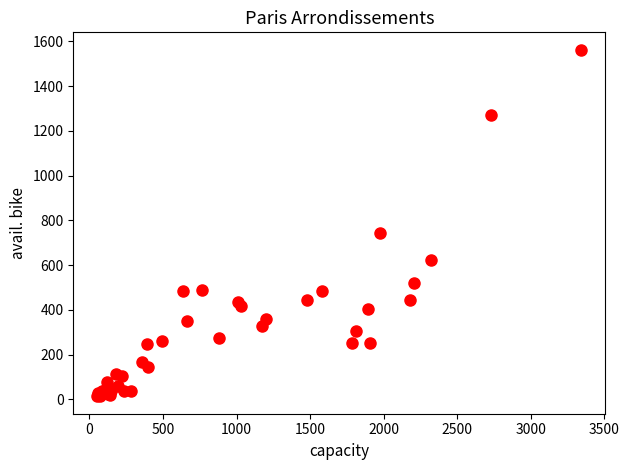

What Y value in the scatter plot is closest to 788?

742